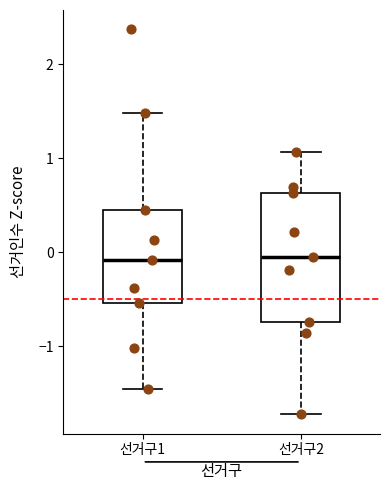

Where does the upper whisker of the box for 선거구2 end on the y-axis? The values are not printed on the chart, so give them approximately, as read against the axis.

1.1